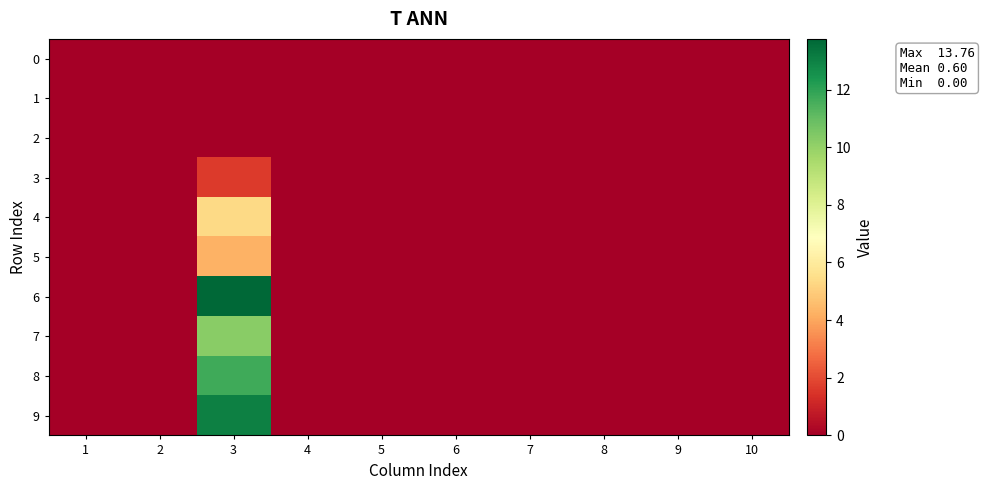

Reading right to left, extract all data points from this chart.

0: 10=0.0	9=0.0	8=0.0	7=0.0	6=0.0	5=0.0	4=0.0	3=0.0	2=0.0	1=0.0
1: 10=0.0	9=0.0	8=0.0	7=0.0	6=0.0	5=0.0	4=0.0	3=0.0	2=0.0	1=0.0
2: 10=0.0	9=0.0	8=0.0	7=0.0	6=0.0	5=0.0	4=0.0	3=0.0	2=0.0	1=0.0
3: 10=0.0	9=0.0	8=0.0	7=0.0	6=0.0	5=0.0	4=0.0	3=1.6	2=0.0	1=0.0
4: 10=0.0	9=0.0	8=0.0	7=0.0	6=0.0	5=0.0	4=0.0	3=5.3	2=0.0	1=0.0
5: 10=0.0	9=0.0	8=0.0	7=0.0	6=0.0	5=0.0	4=0.0	3=4.3	2=0.0	1=0.0
6: 10=0.0	9=0.0	8=0.0	7=0.0	6=0.0	5=0.0	4=0.0	3=13.8	2=0.0	1=0.0
7: 10=0.0	9=0.0	8=0.0	7=0.0	6=0.0	5=0.0	4=0.0	3=10.2	2=0.0	1=0.0
8: 10=0.0	9=0.0	8=0.0	7=0.0	6=0.0	5=0.0	4=0.0	3=11.7	2=0.0	1=0.0
9: 10=0.0	9=0.0	8=0.0	7=0.0	6=0.0	5=0.0	4=0.0	3=13.0	2=0.0	1=0.0